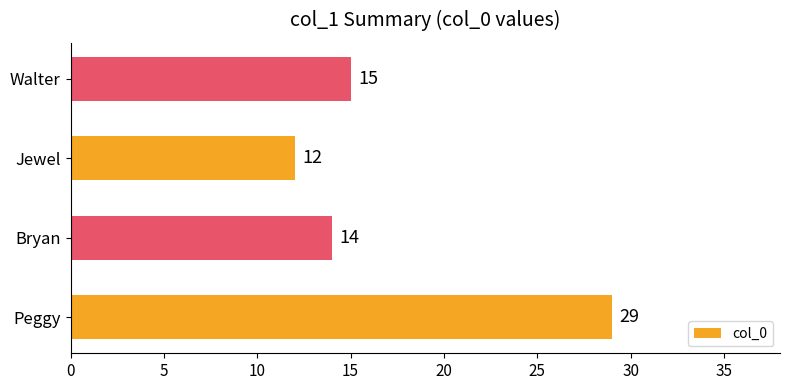

Reading bottom to top, extract all data points from this chart.

Peggy=29	Bryan=14	Jewel=12	Walter=15